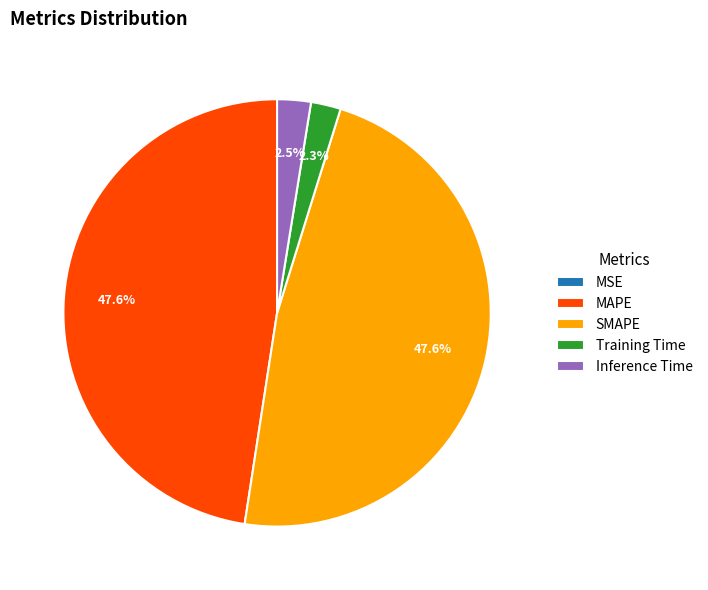

To the nearest percent, what is the average slice percentage?

20%